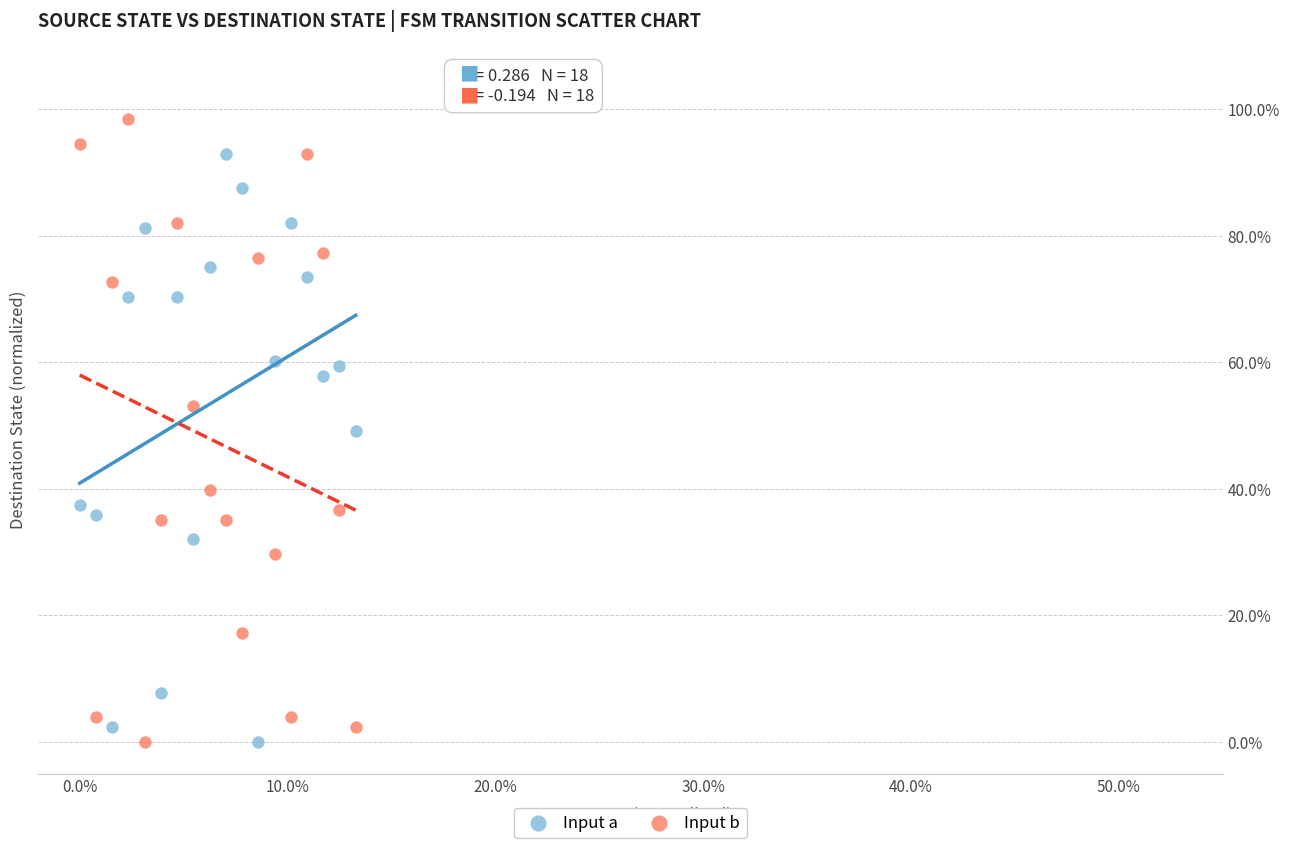

Which series reaches the maximum Y coordinate?

Input b